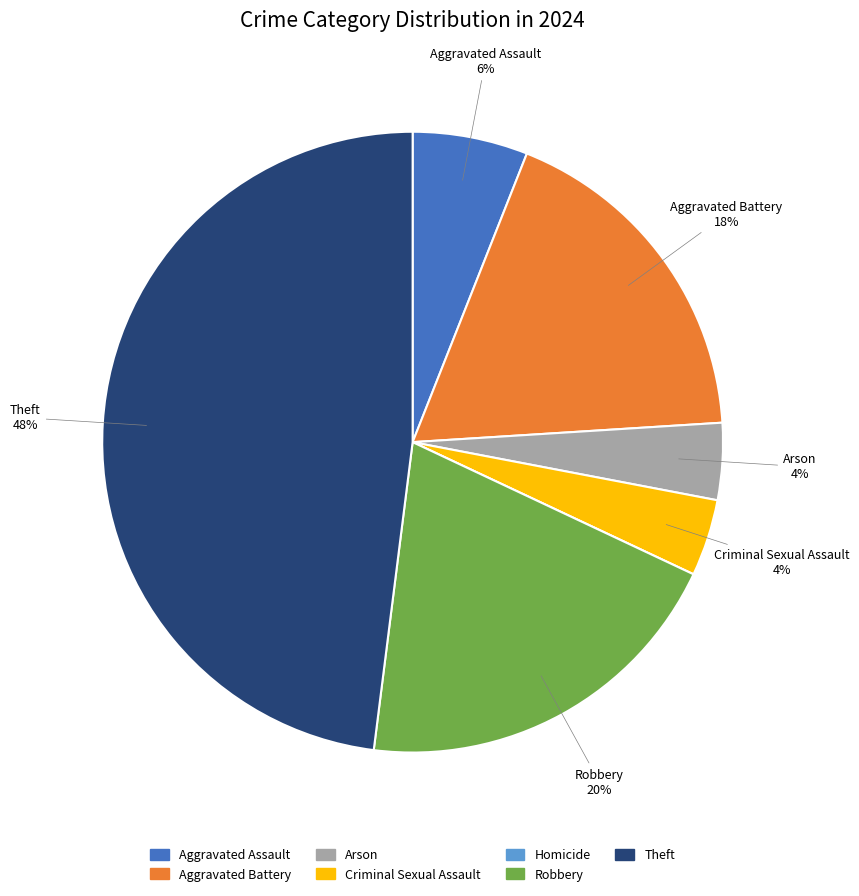

Which has a higher value, Theft or Robbery?

Theft